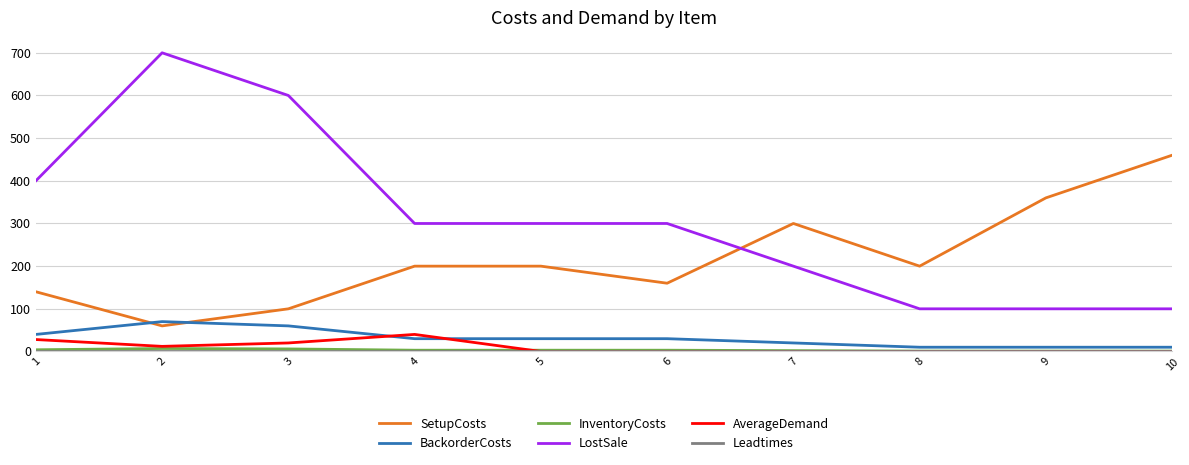

The value of LostSale at 9 is 100. True or false?

True